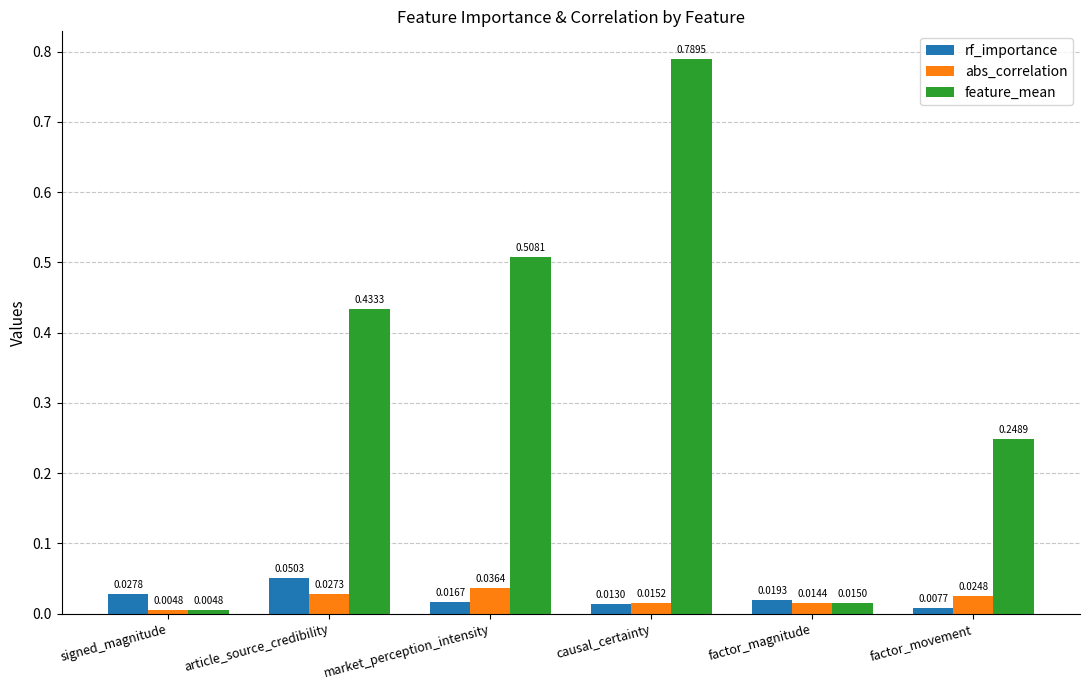

Which series has the widest spread of values?

feature_mean